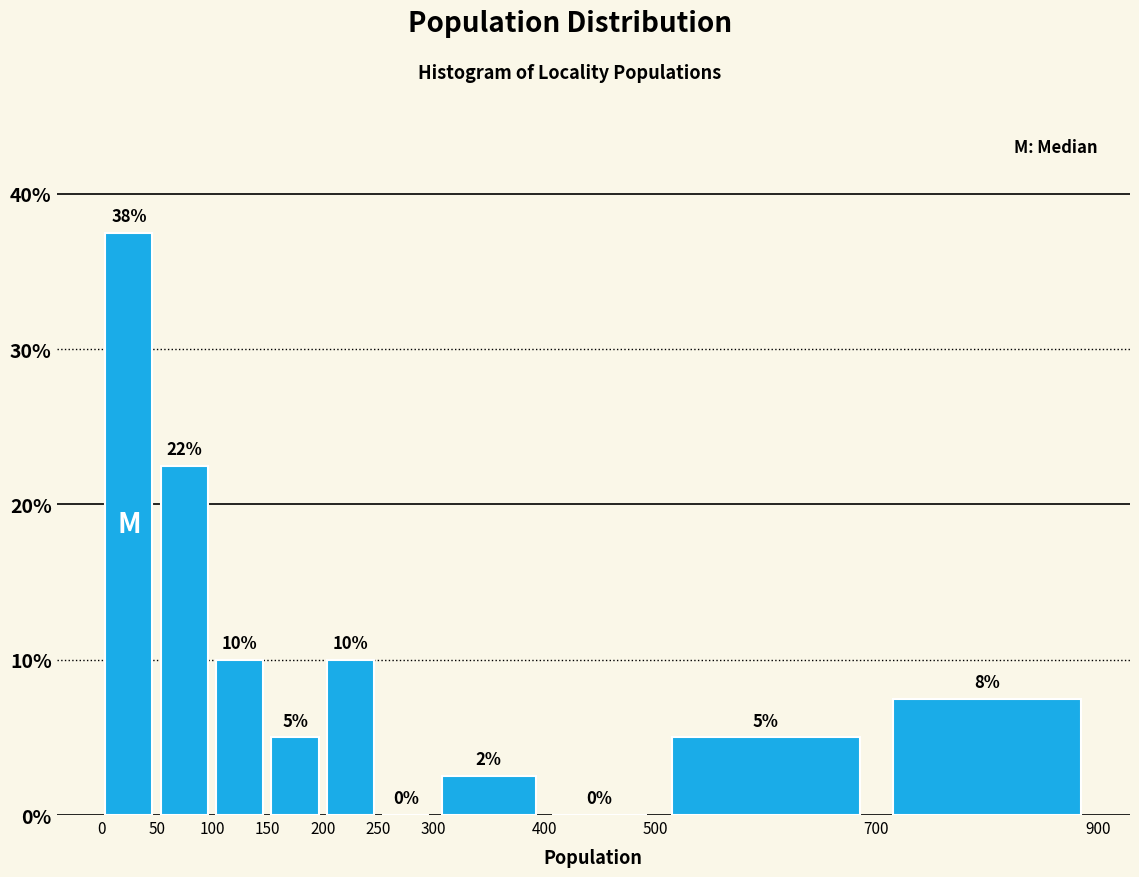

Over which range of the x-axis is the bar tallest?

0 to 50